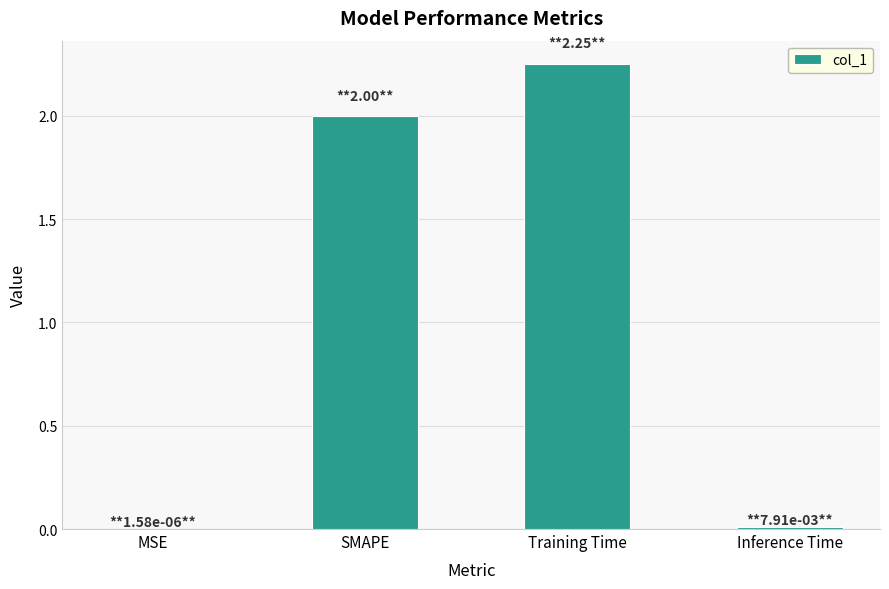

What is the sum of all values?

4.3